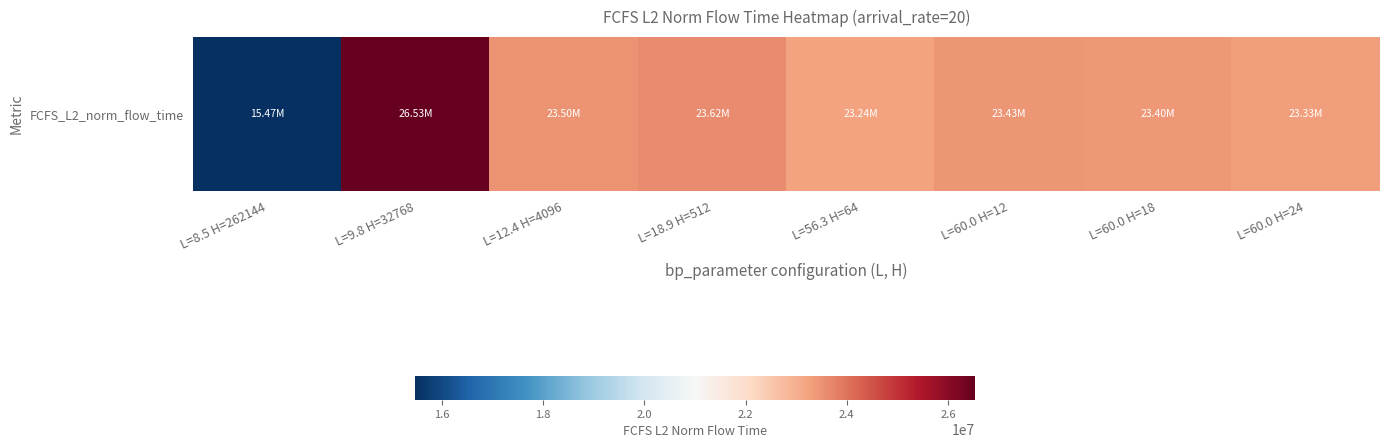

List the labels in order of value, largest first.

L=9.8 H=32768, L=18.9 H=512, L=12.4 H=4096, L=60.0 H=12, L=60.0 H=18, L=60.0 H=24, L=56.3 H=64, L=8.5 H=262144